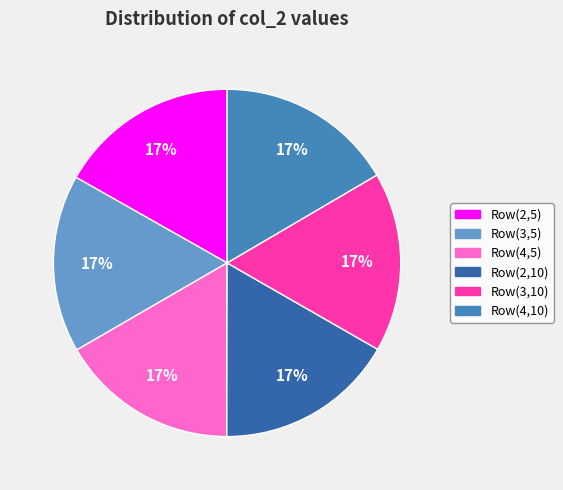

Is Row(2,10) the majority of the pie?

No